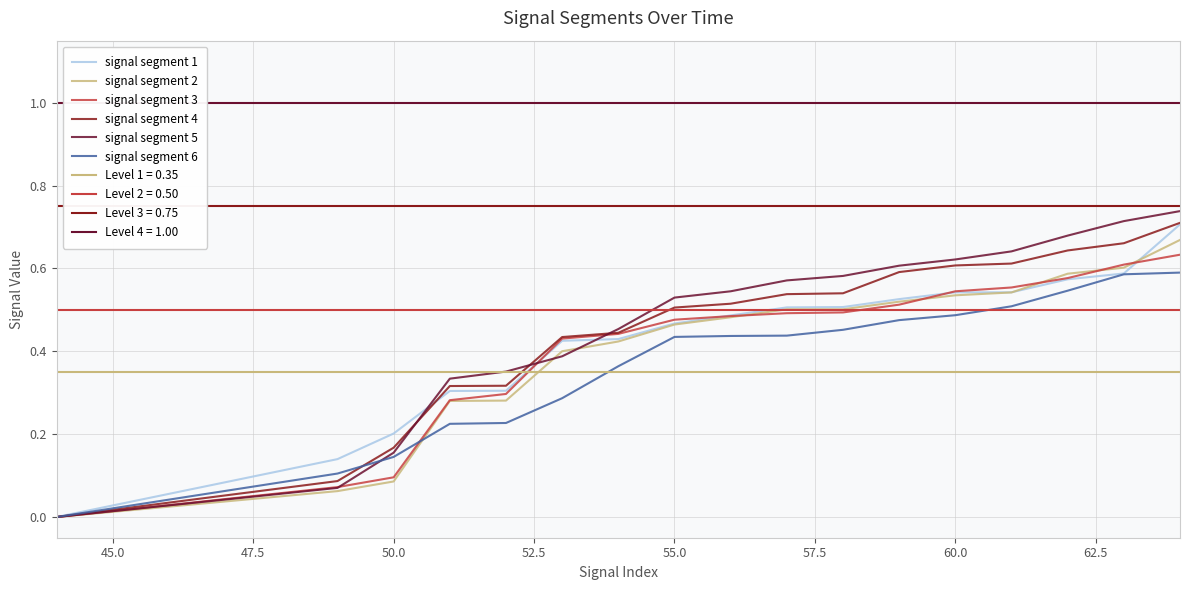

The value of signal segment 4 at 60.0 is 1.1. True or false?

False